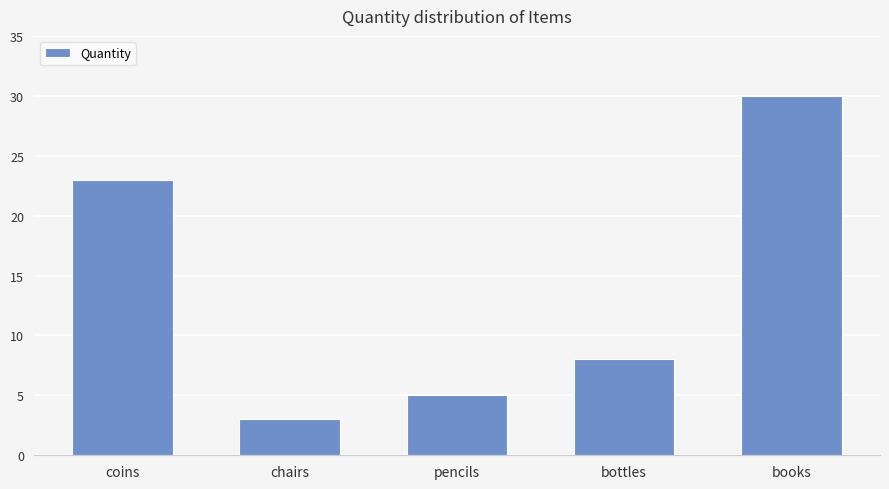

What is the ratio of the value at bottles to the value at books?

0.3